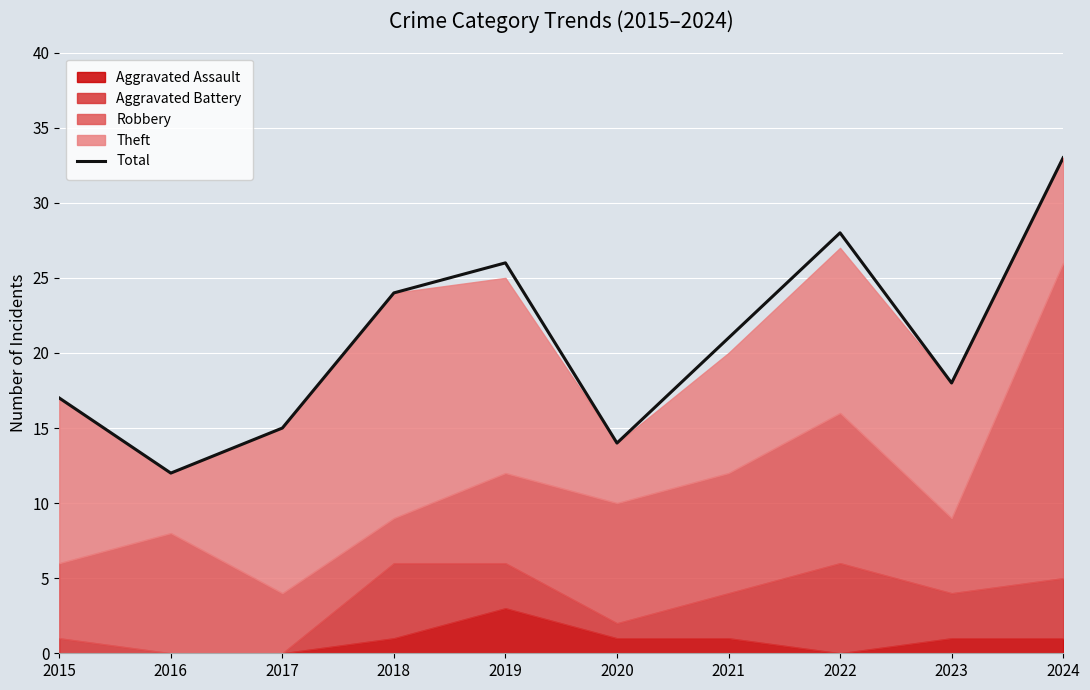

How many interior local valleys (lower than both neighbors) does the data have?

3